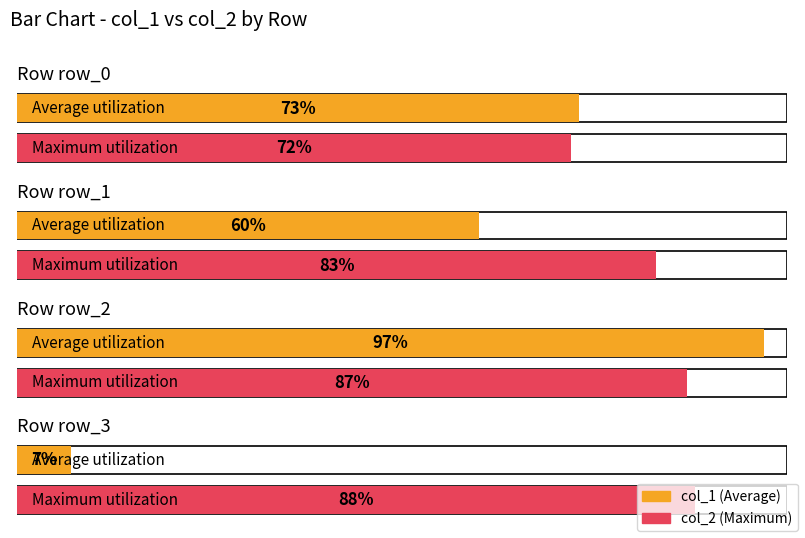

Where is col_1 nearest to the value 52?

row_1